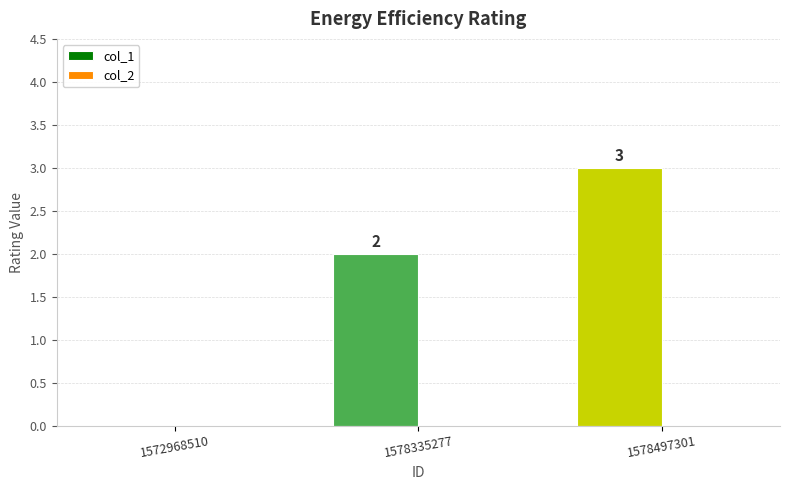

What is the sum of all values?

5